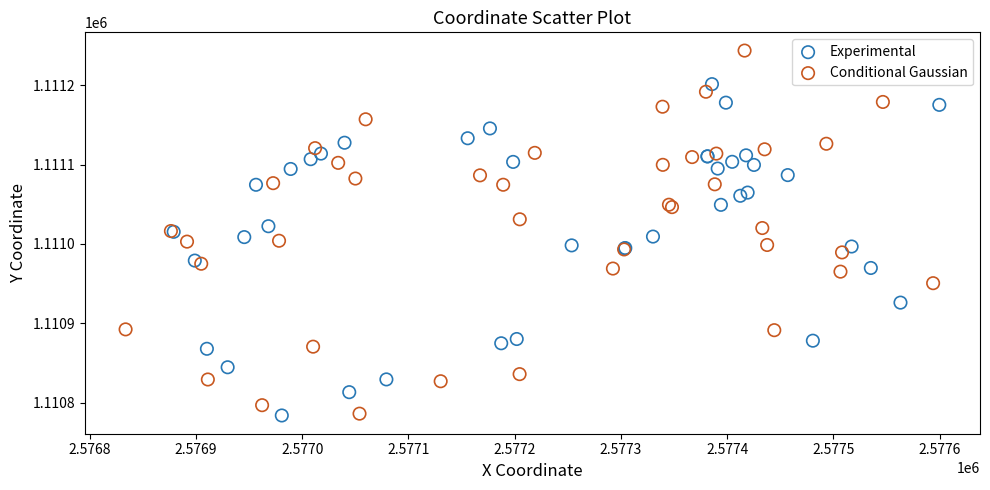

What are all the series names shown in the legend?

Experimental, Conditional Gaussian